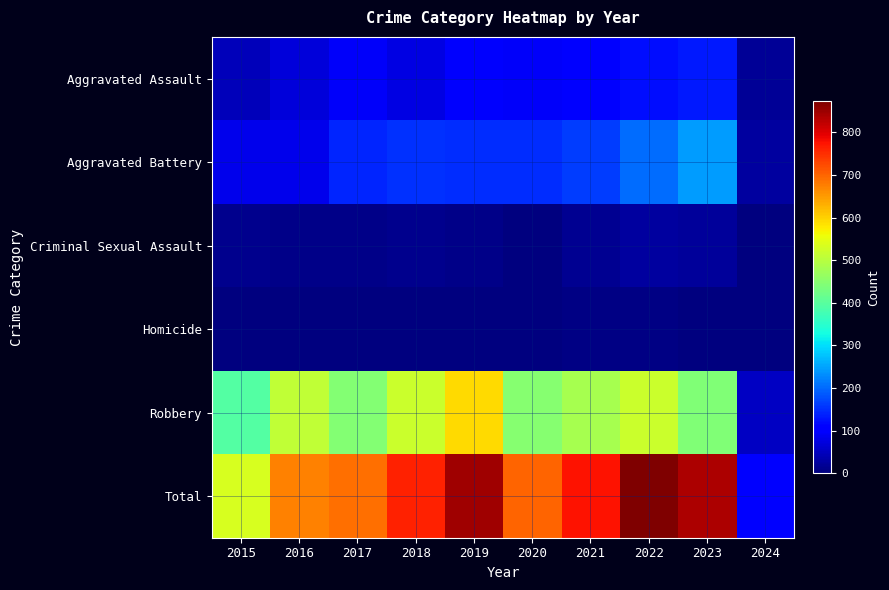

Reading left to right, list all the values displayed in this chart.

Aggravated Assault: 2015=46	2016=71	2017=95	2018=77	2019=98	2020=94	2021=110	2022=121	2023=130	2024=18
Aggravated Battery: 2015=82	2016=82	2017=142	2018=152	2019=148	2020=150	2021=163	2022=202	2023=244	2024=26
Criminal Sexual Assault: 2015=12	2016=8	2017=8	2018=11	2019=8	2020=3	2021=14	2022=24	2023=22	2024=3
Homicide: 2015=0	2016=1	2017=1	2018=1	2019=2	2020=3	2021=4	2022=5	2023=2	2024=1
Robbery: 2015=395	2016=510	2017=446	2018=520	2019=591	2020=450	2021=484	2022=521	2023=440	2024=52
Total: 2015=535	2016=672	2017=692	2018=761	2019=847	2020=700	2021=775	2022=873	2023=838	2024=100